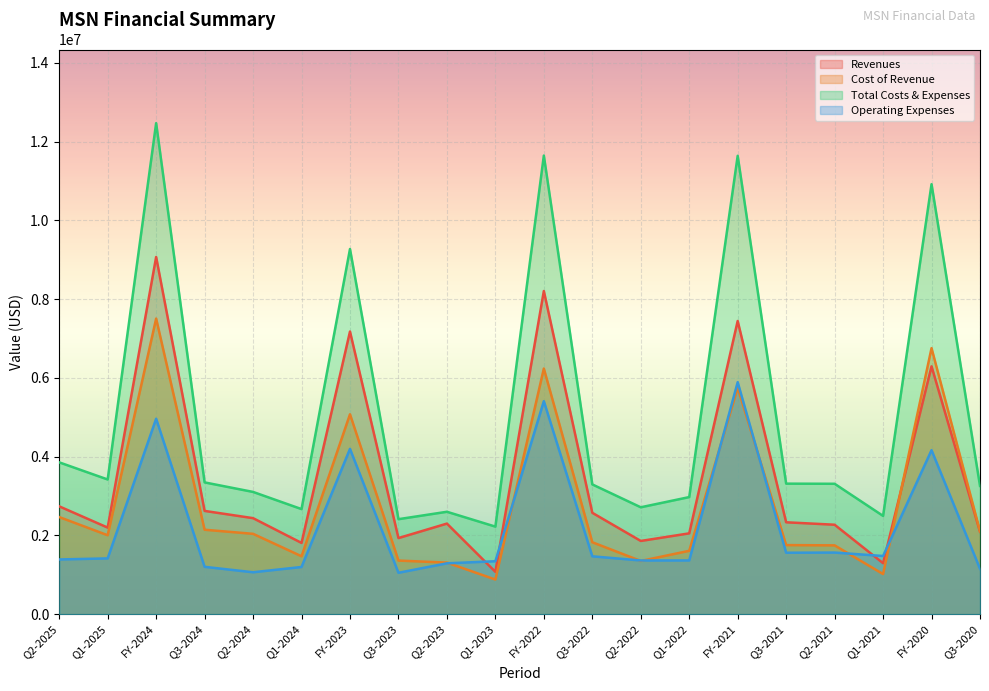

At which label does Revenues reach its minimum?

Q1-2023